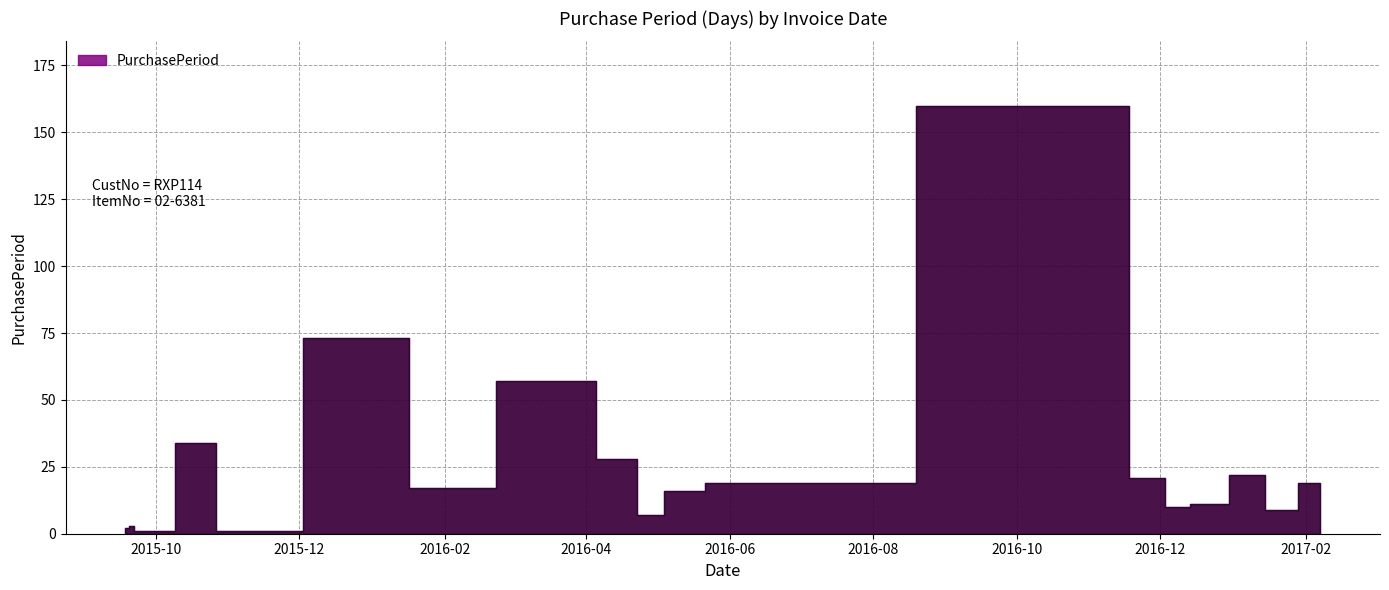

How many lines are shown in the chart?

1